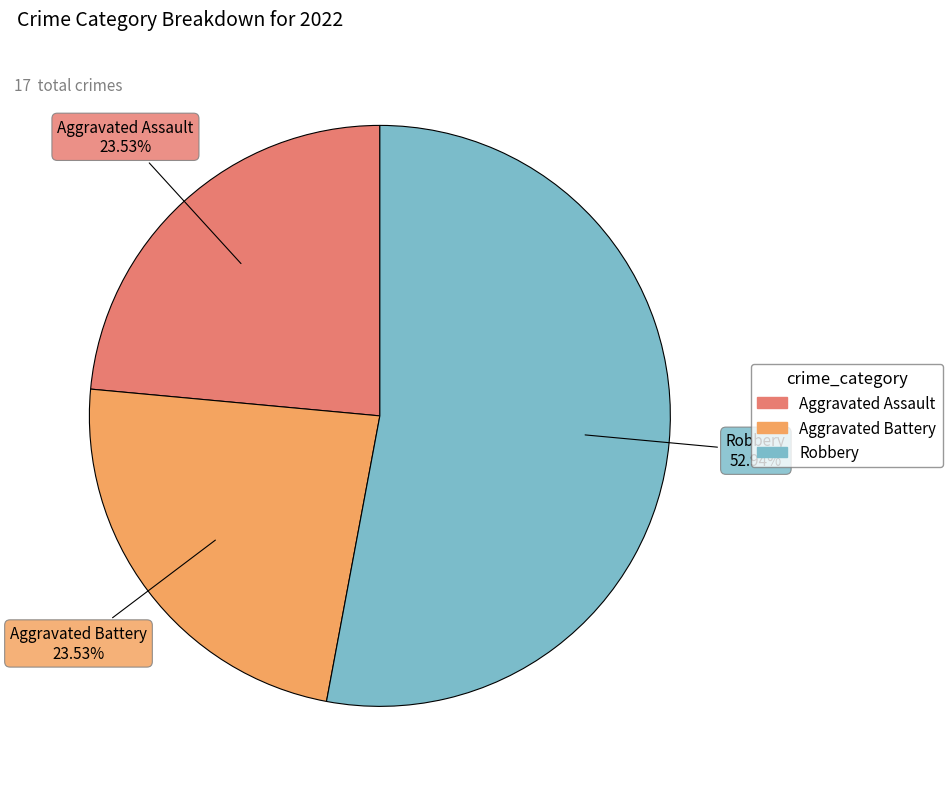

Is there a majority slice in this chart?

Yes